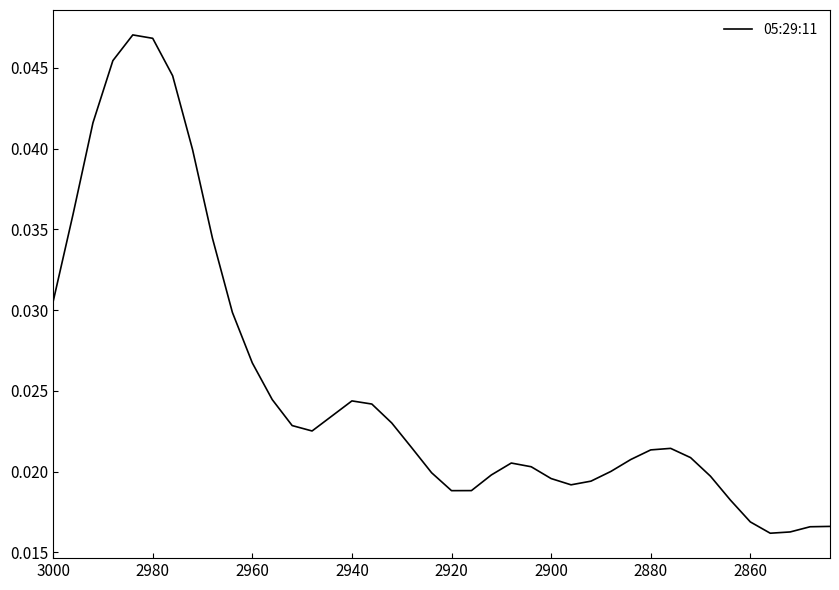

How many values are between 0 and 1?

40